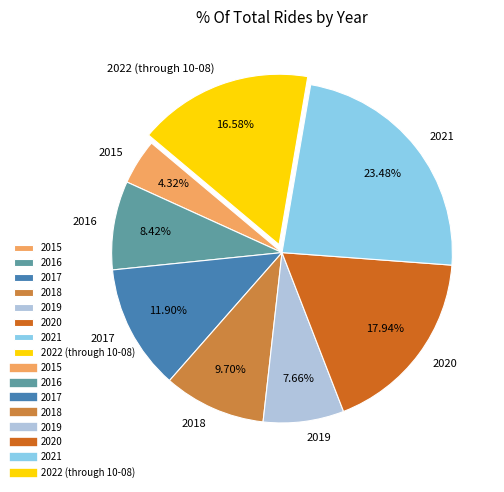

Combined, do 2022 (through 10-08) and 2016 account for over 50%?

No